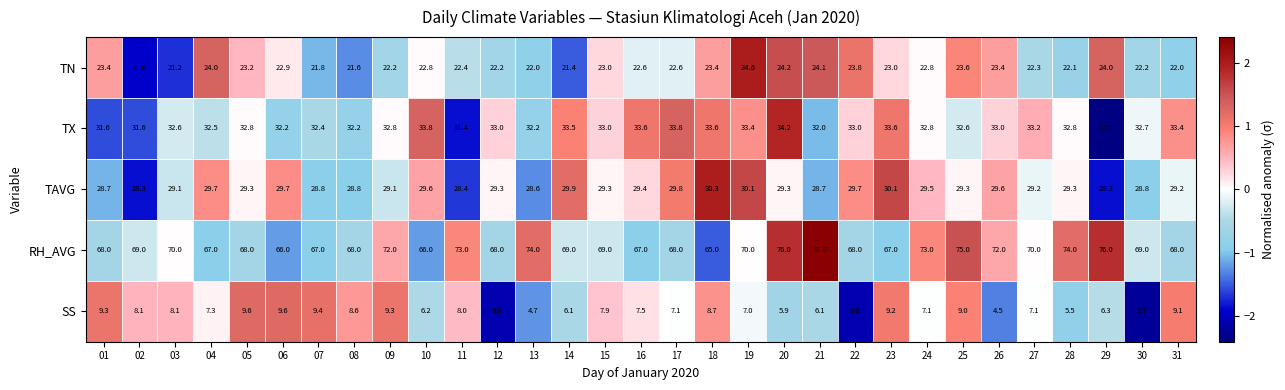

Where is TX nearest to the value 32?

21